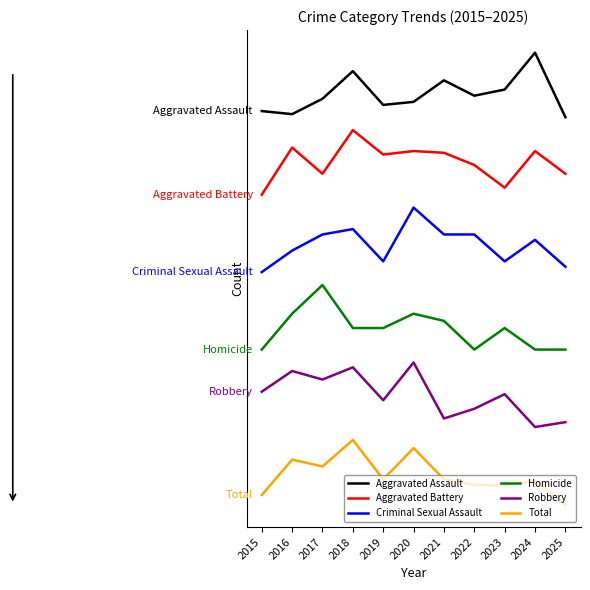

Rank the series by their average value, from lowest to highest.

Total, Robbery, Homicide, Criminal Sexual Assault, Aggravated Battery, Aggravated Assault